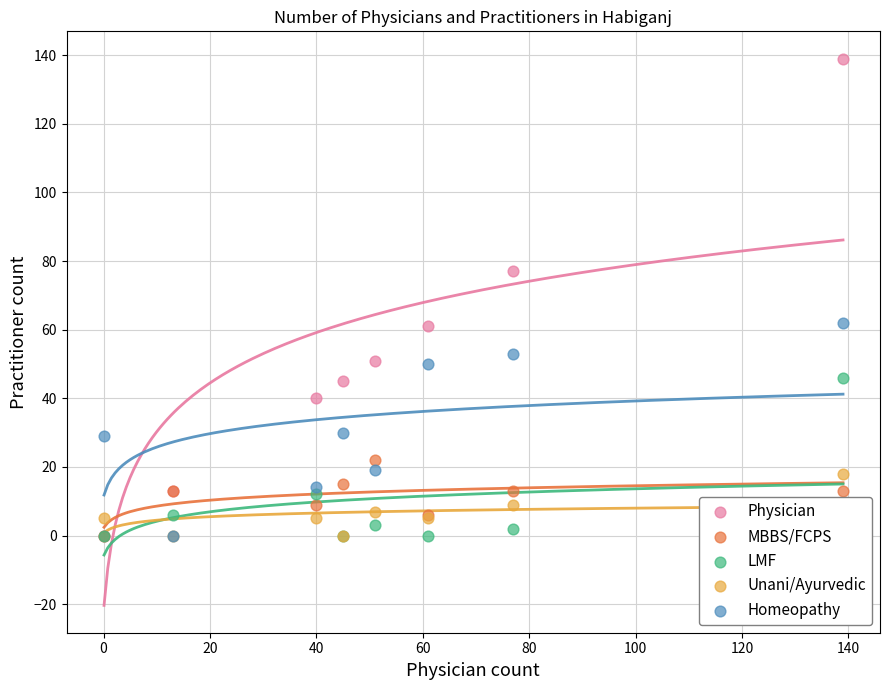

What are all the series names shown in the legend?

Physician, MBBS/FCPS, LMF, Unani/Ayurvedic, Homeopathy